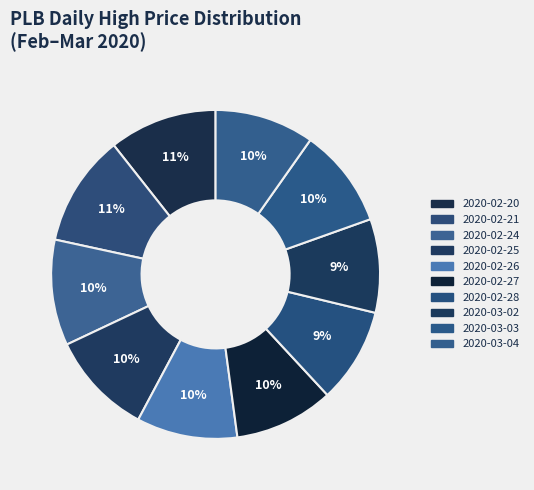

How many slices are in this pie chart?

10